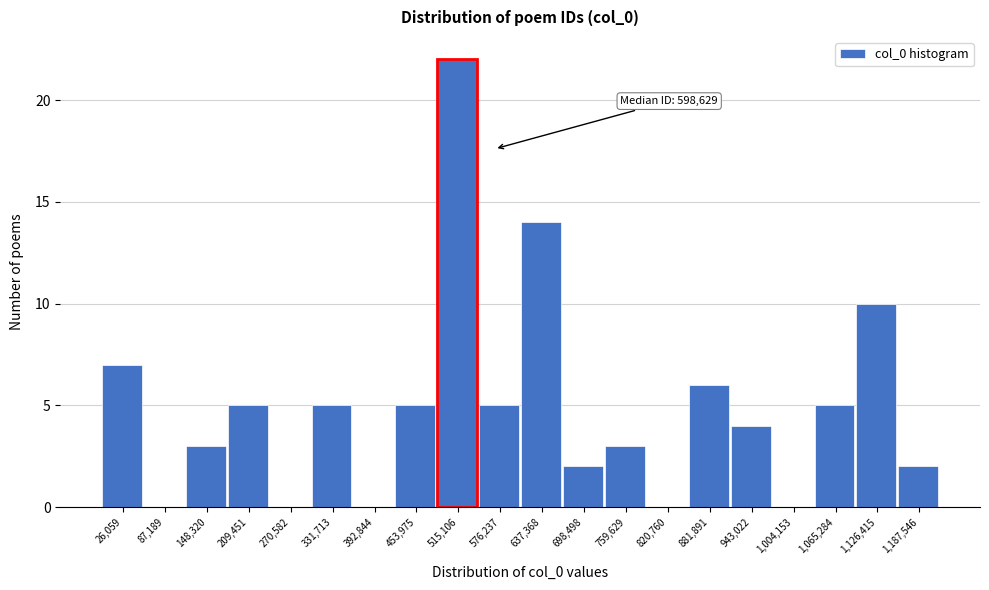

Reading left to right, what are all the values shown in this chart?

26,059=7	87,189=0	148,320=3	209,451=5	270,582=0	331,713=5	392,844=0	453,975=5	515,106=22	576,237=5	637,368=14	698,498=2	759,629=3	820,760=0	881,891=6	943,022=4	1,004,153=0	1,065,284=5	1,126,415=10	1,187,546=2